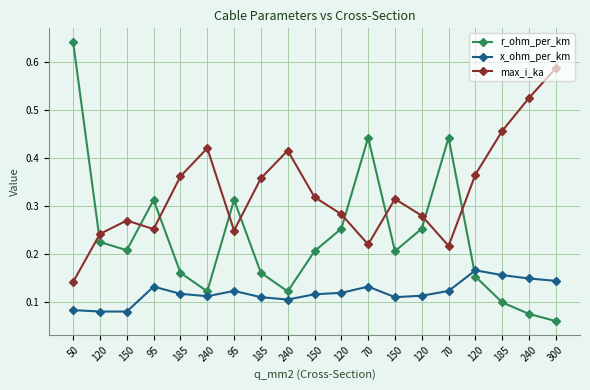

How many distinct data groups are displayed?

3